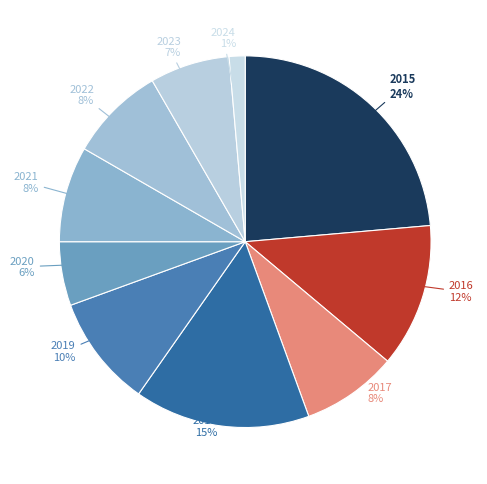

To the nearest percent, what portion does 2022 represent?

8%